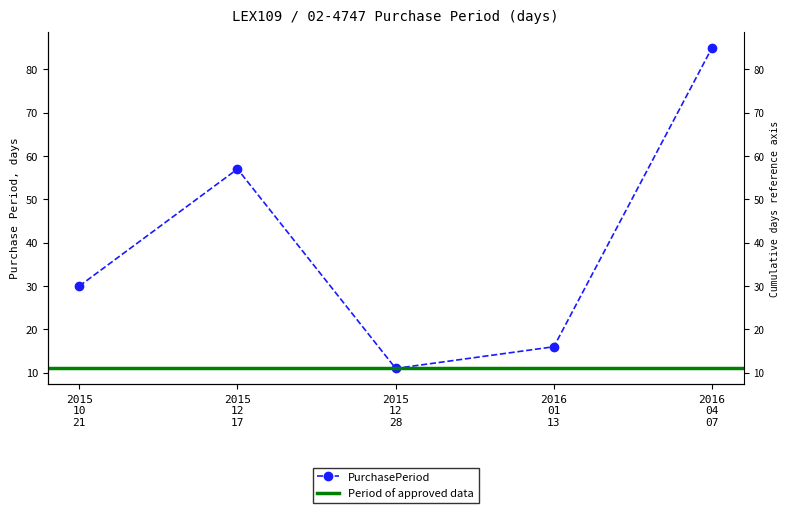

The value at 2016 01 13 is 3. True or false?

False